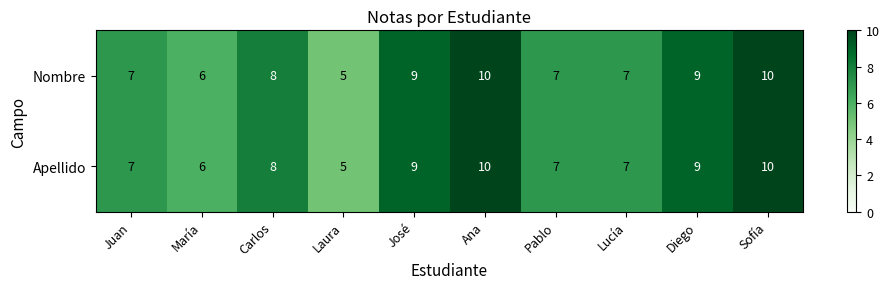

Count the Apellido values in the range 7 to 9.

6